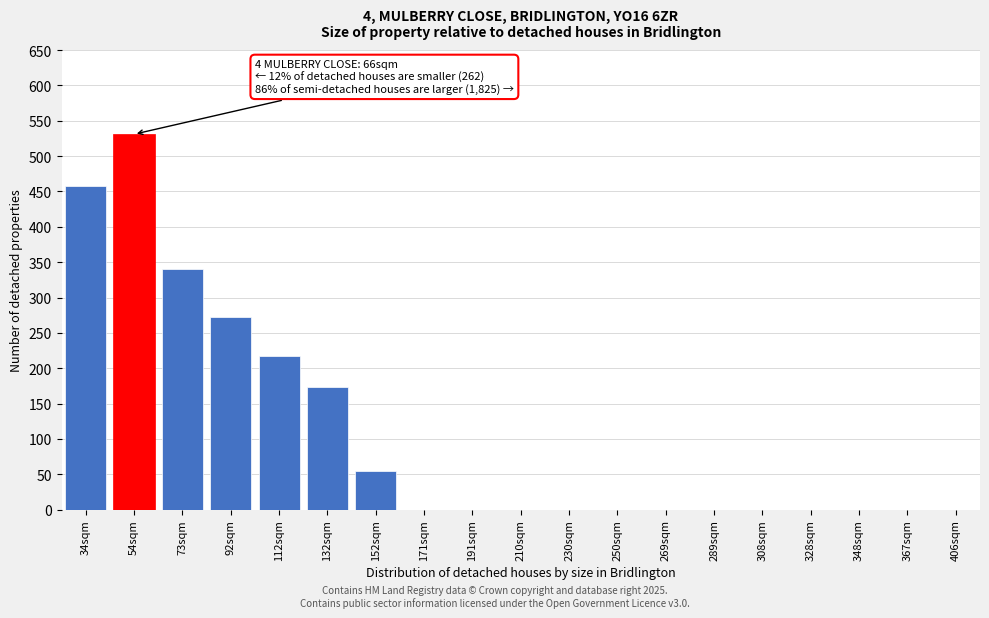

Reading left to right, extract all data points from this chart.

34sqm=458	54sqm=531	73sqm=340	92sqm=272	112sqm=217	132sqm=174	152sqm=54	171sqm=0	191sqm=0	210sqm=0	230sqm=0	250sqm=0	269sqm=0	289sqm=0	308sqm=0	328sqm=0	348sqm=0	367sqm=0	406sqm=0